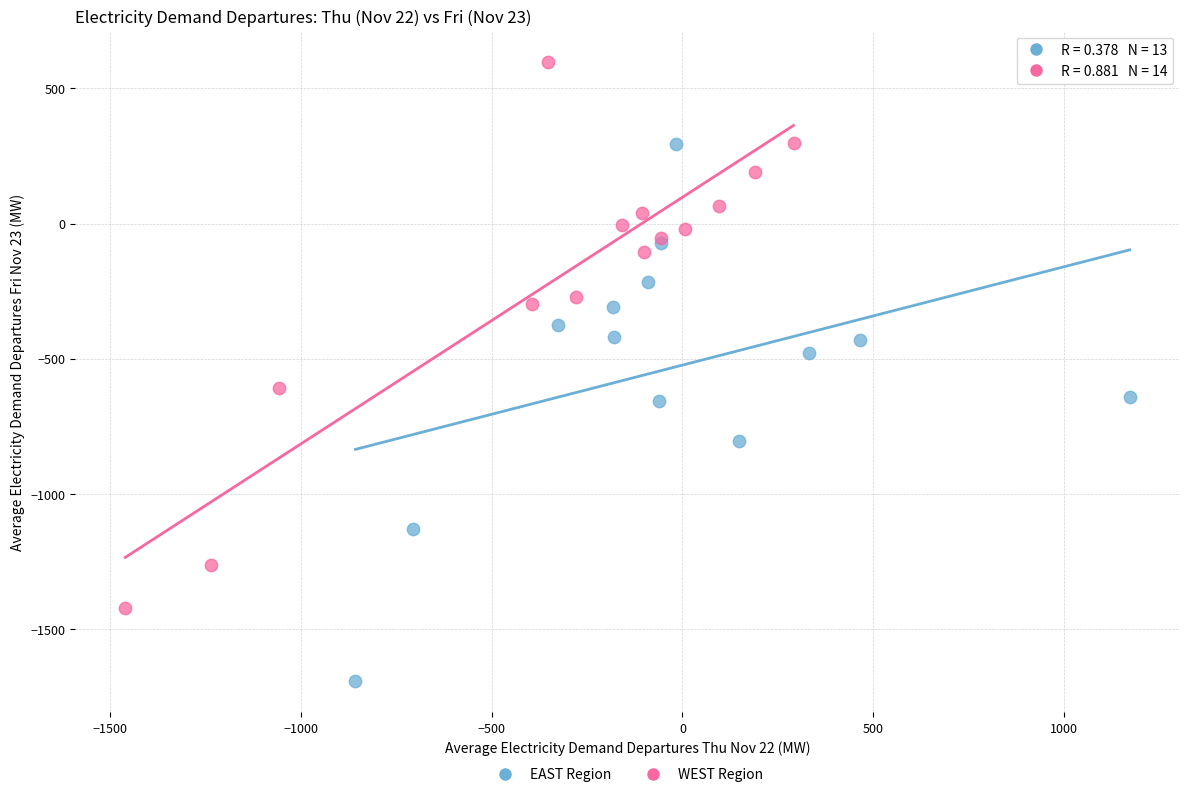

Which series contains the highest Y value?

WEST Region